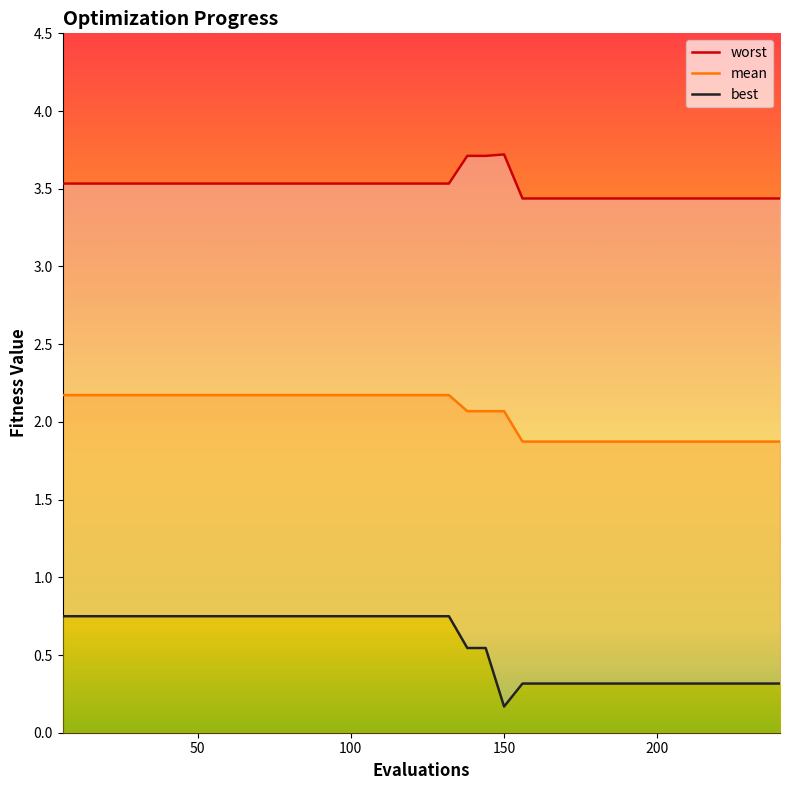

True or false: mean and worst cross at least once.

False